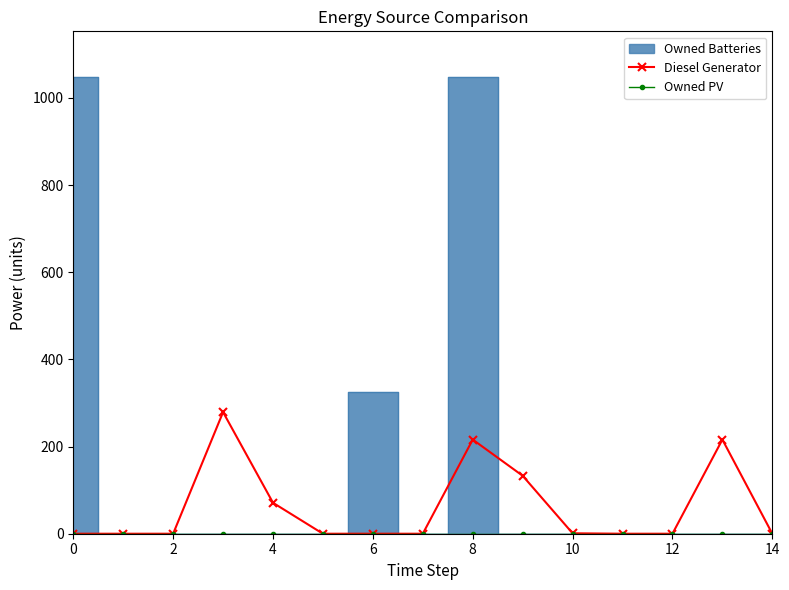

What is the highest value of the Diesel Generator series?

279